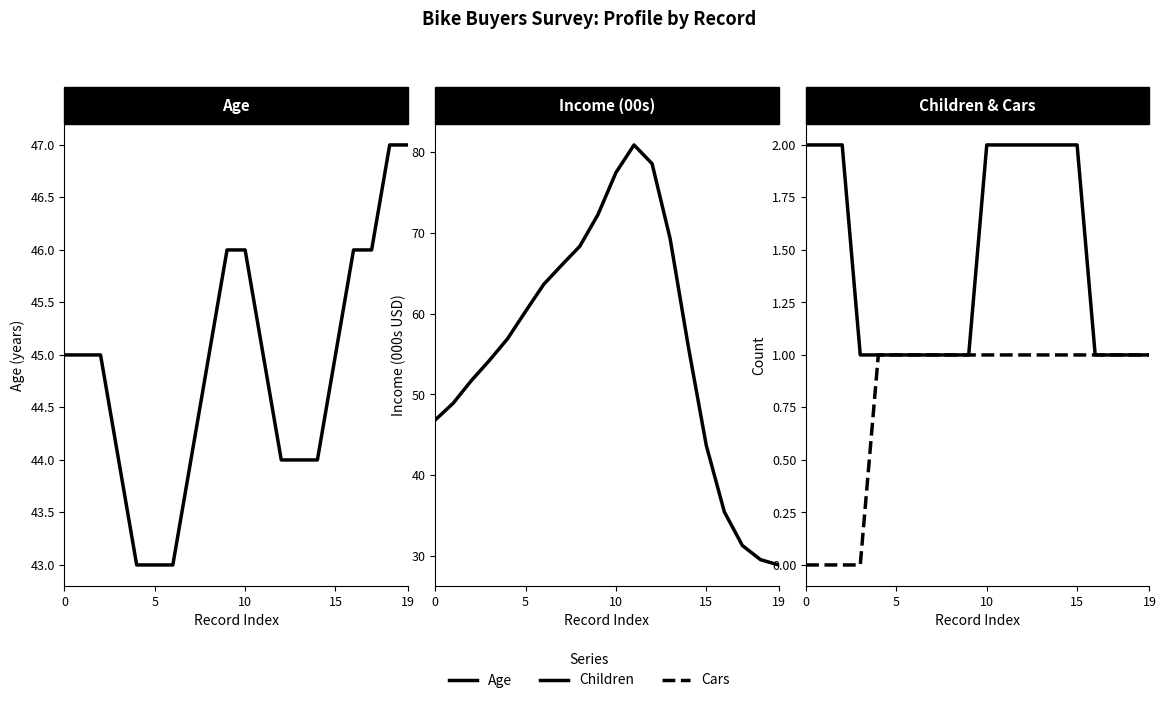

What is the sum of all Children values?

29.0